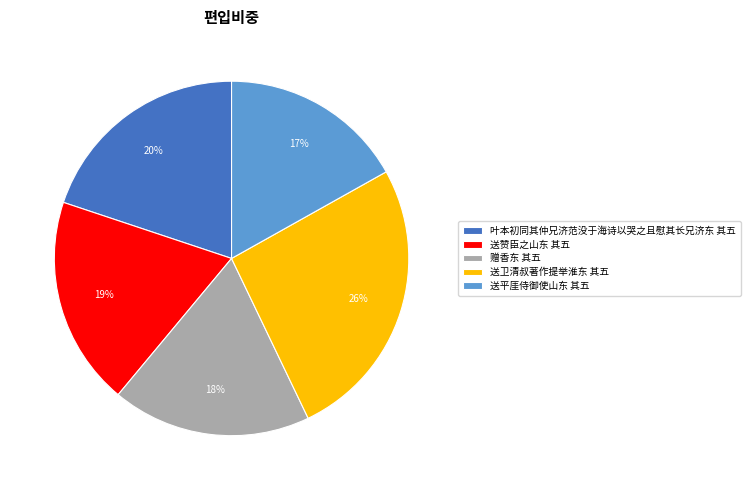

Does 送赞臣之山东 其五 represent more than half of the total?

No